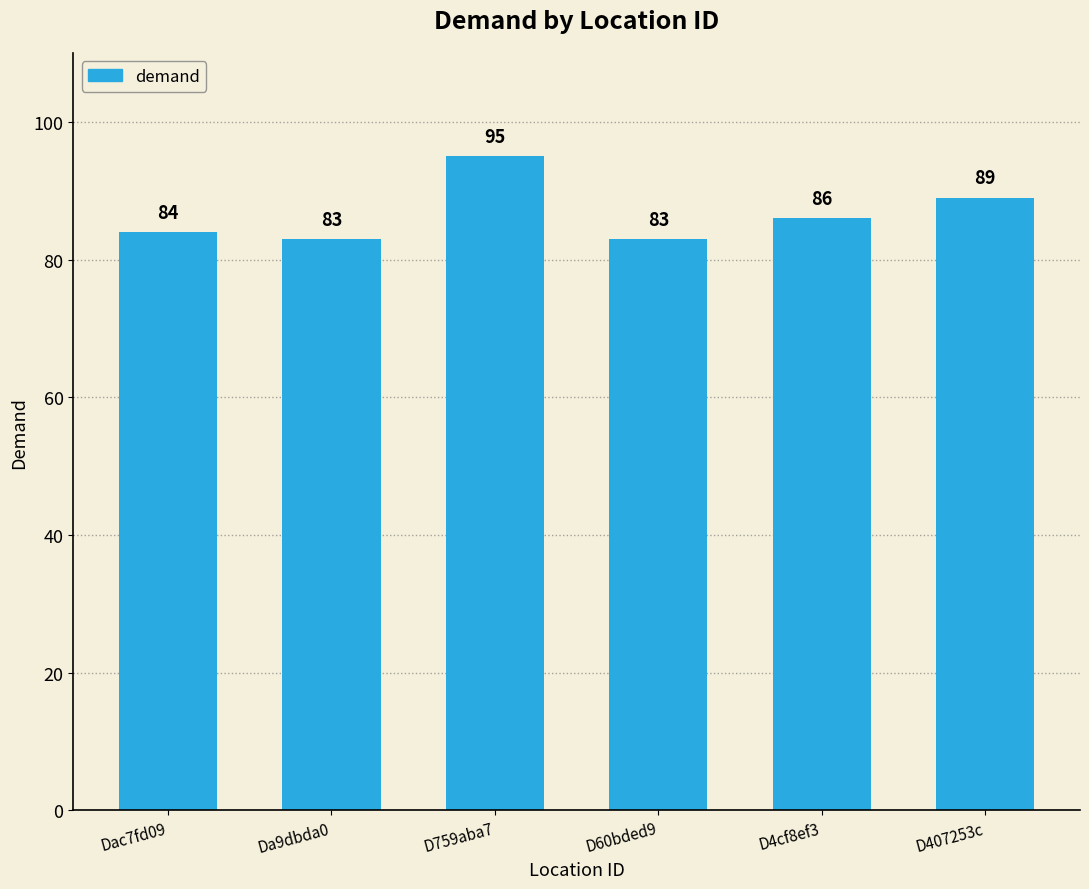

Reading right to left, list all the values displayed in this chart.

D407253c=89	D4cf8ef3=86	D60bded9=83	D759aba7=95	Da9dbda0=83	Dac7fd09=84